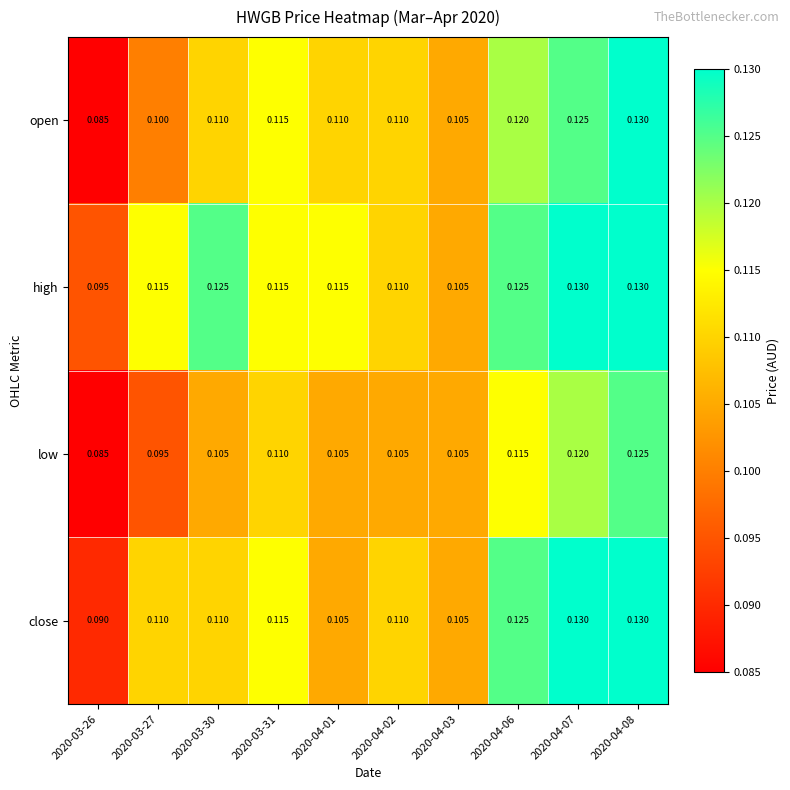

Which series has the largest total across all categories?

high